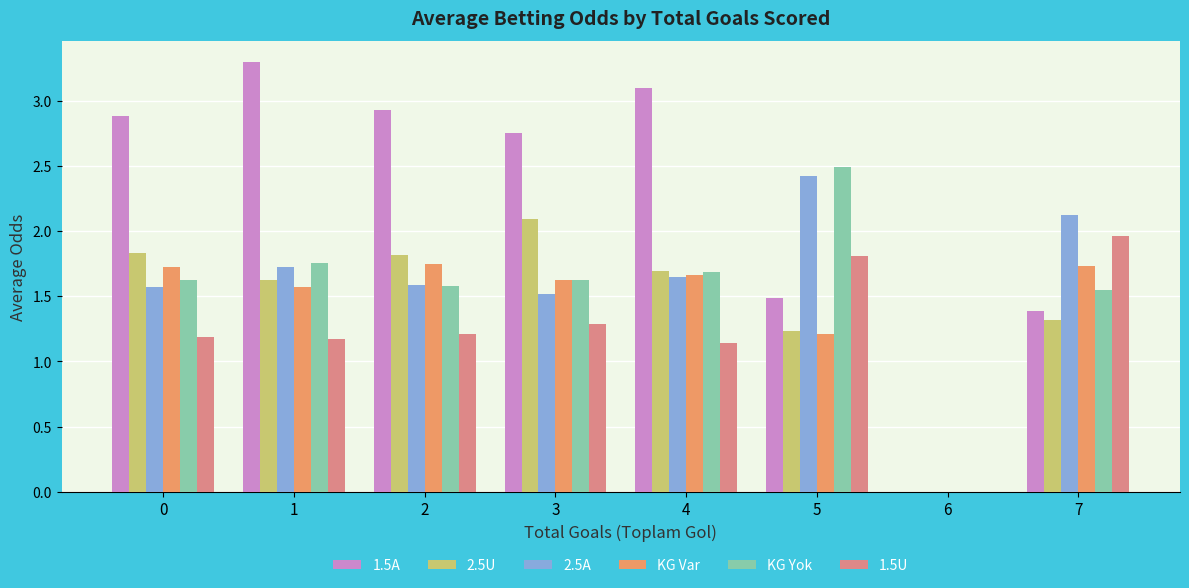

Between 5 and 7, which series saw the biggest shift?

KG Yok